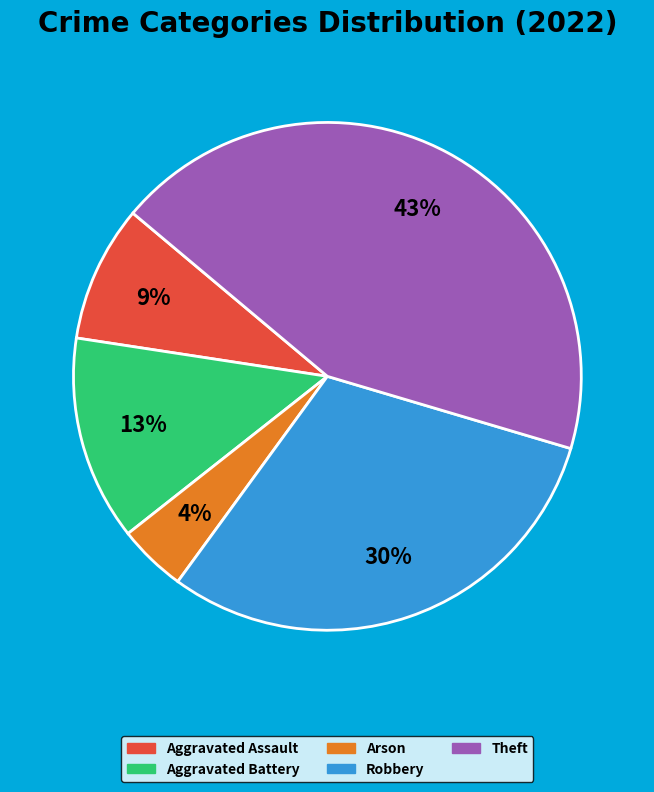

Which has a higher value, Arson or Aggravated Battery?

Aggravated Battery